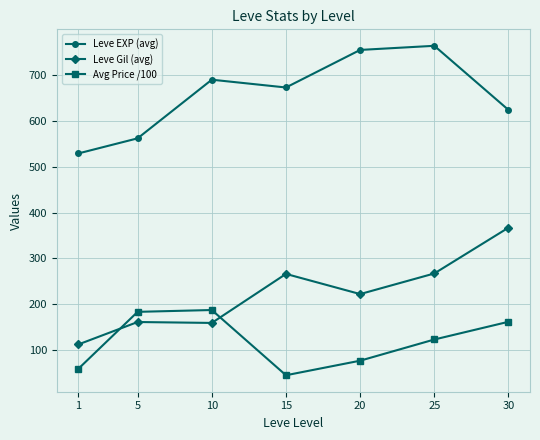

True or false: Leve EXP (avg) and Leve Gil (avg) cross at least once.

False